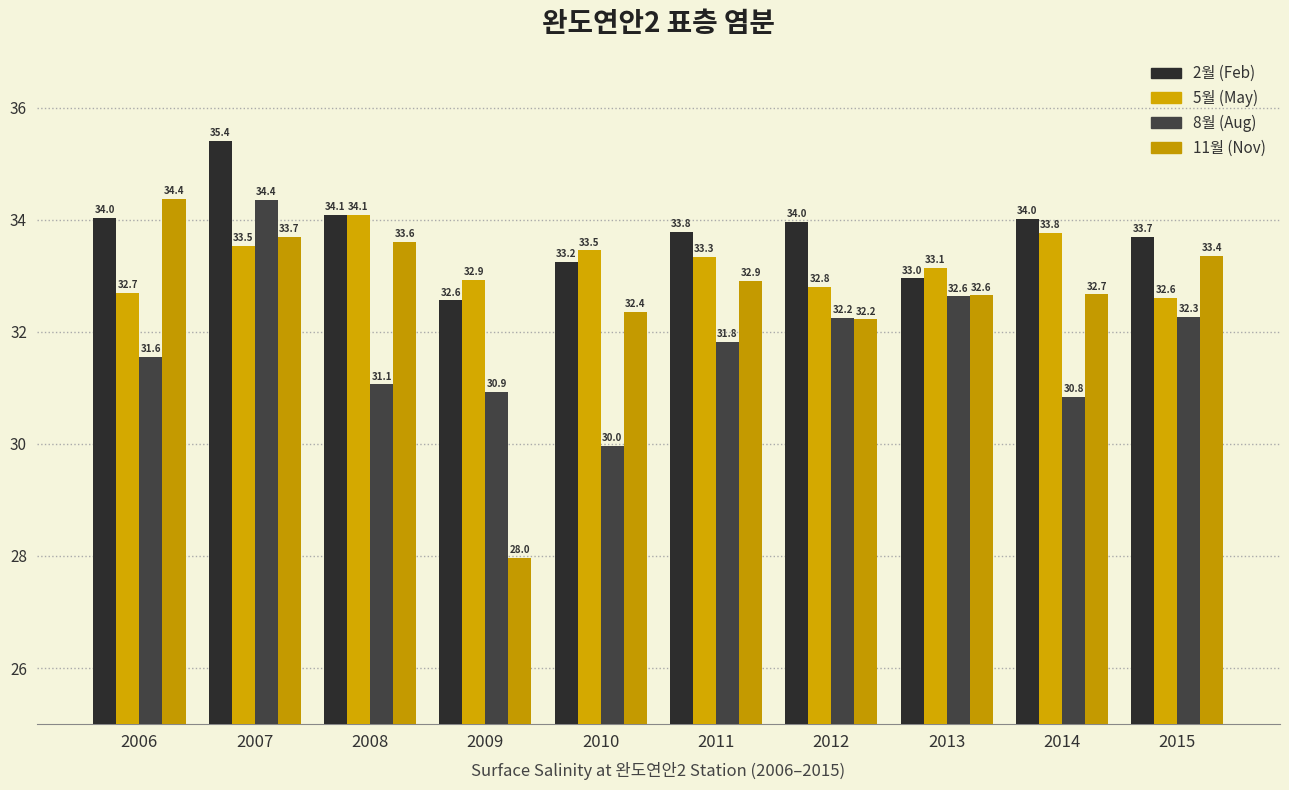

Reading left to right, what are all the values shown in this chart?

2월 (Feb): 34.0	35.4	34.1	32.6	33.2	33.8	34.0	33.0	34.0	33.7
5월 (May): 32.7	33.5	34.1	32.9	33.5	33.3	32.8	33.1	33.8	32.6
8월 (Aug): 31.6	34.4	31.1	30.9	30.0	31.8	32.2	32.6	30.8	32.3
11월 (Nov): 34.4	33.7	33.6	28.0	32.4	32.9	32.2	32.6	32.7	33.4